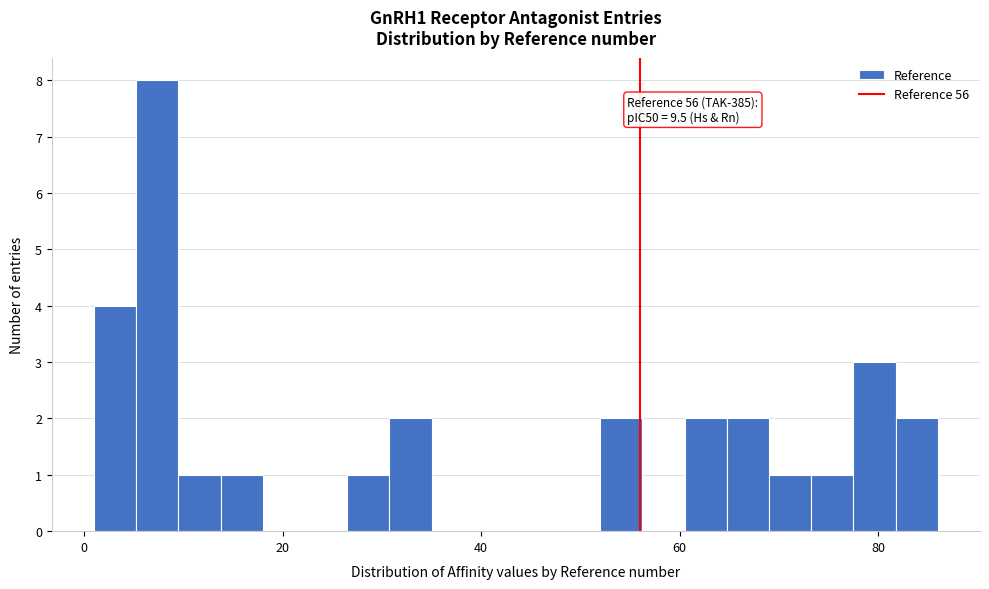

Read against the x-axis, roughly where is the centre of the tallest bar?

8